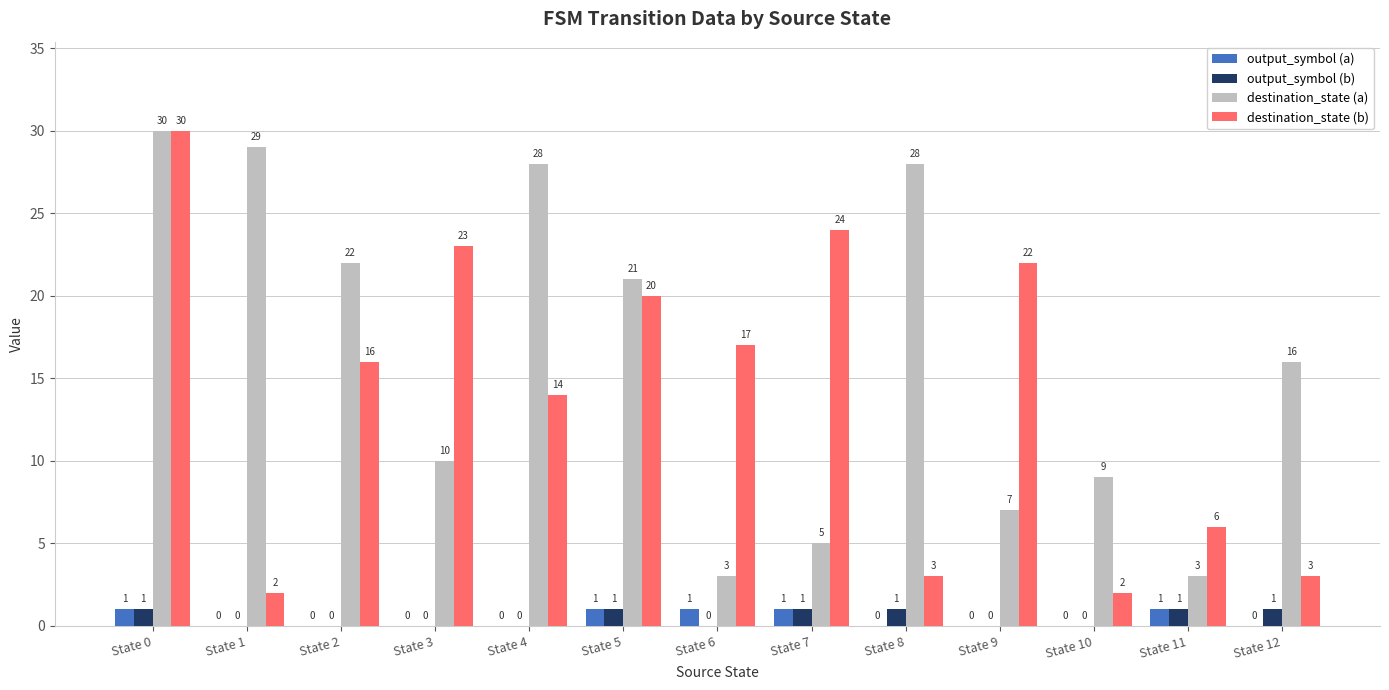

What is the greatest value displayed?

30